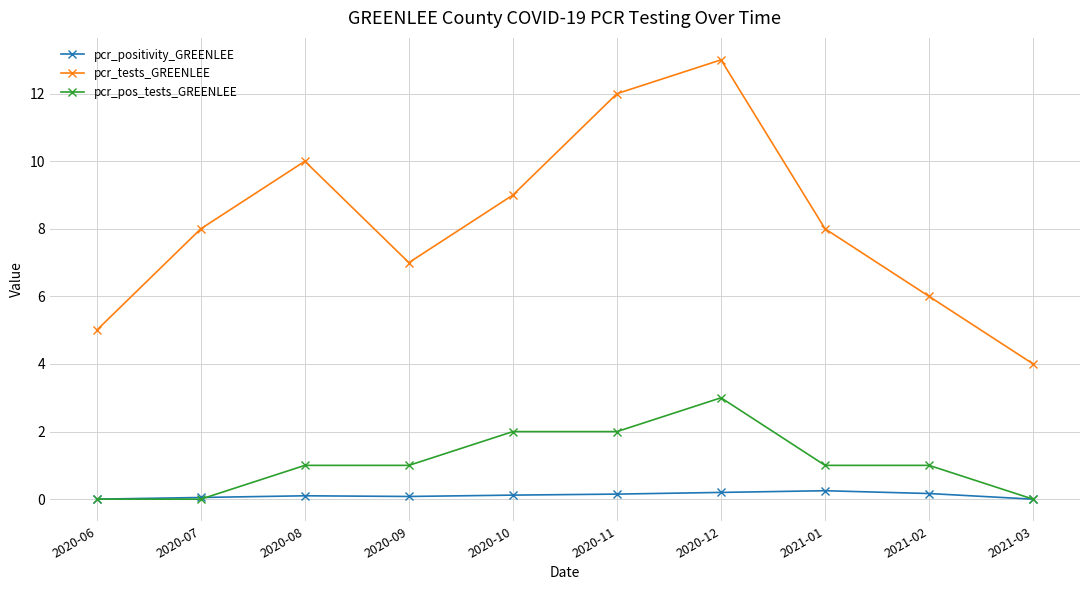

True or false: pcr_tests_GREENLEE has more than 0 points higher than both neighbors.

True